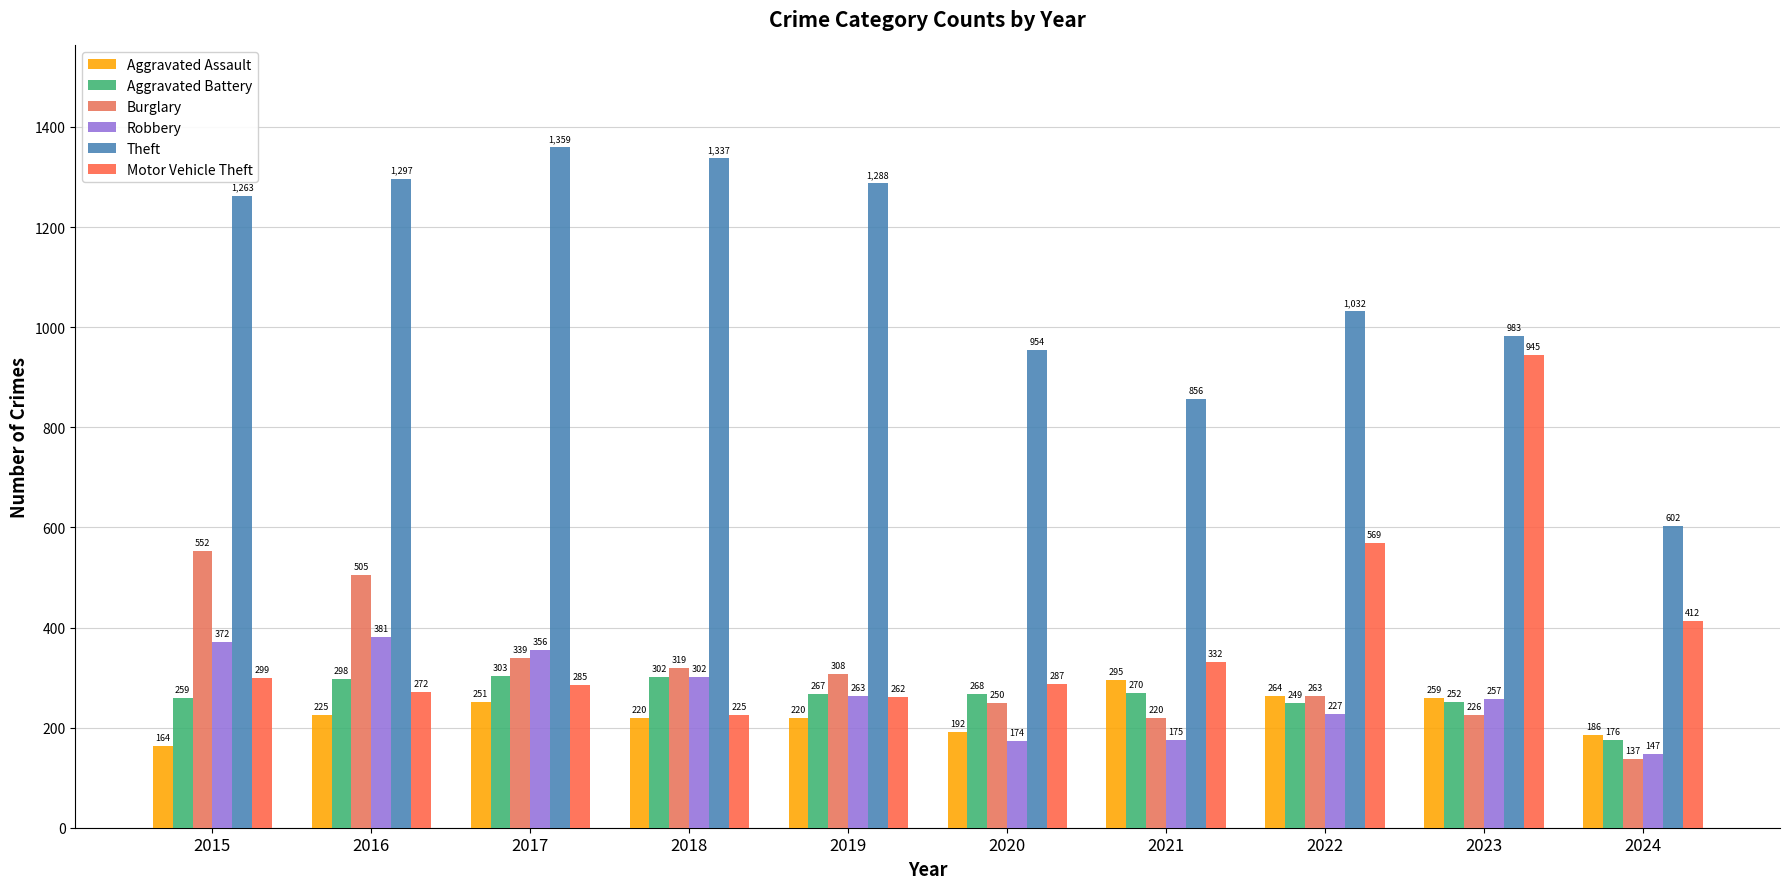

Does the chart contain any negative values?

No